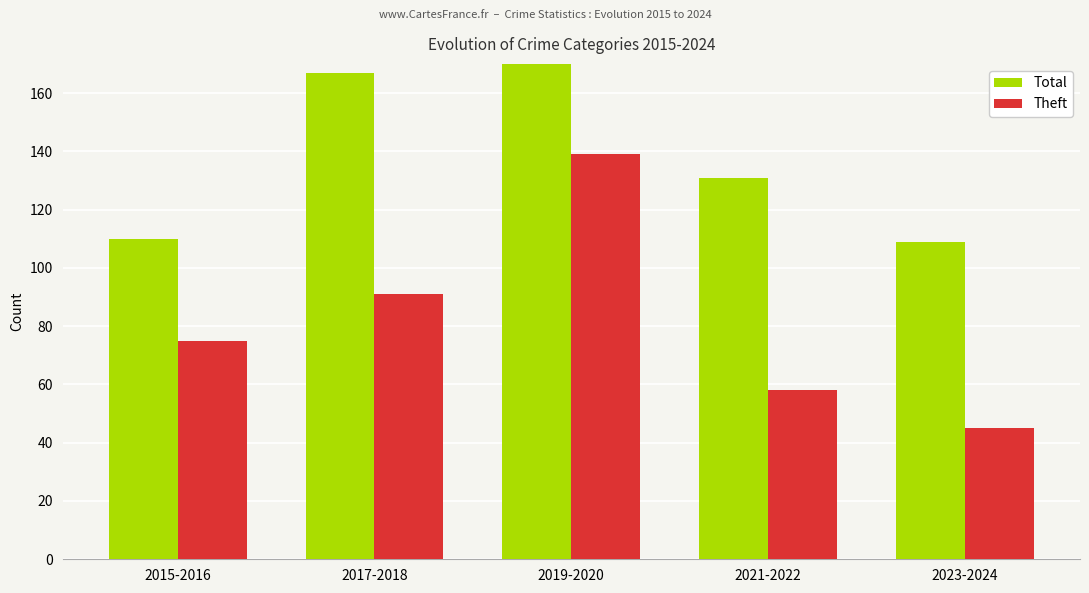

Which has a higher value, 2017-2018 or 2021-2022?

2017-2018